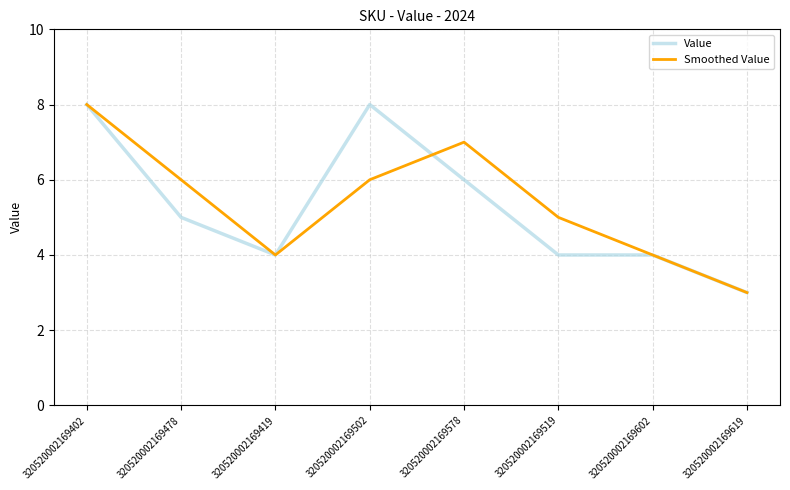

Does the chart display data point markers on the line(s)?

No